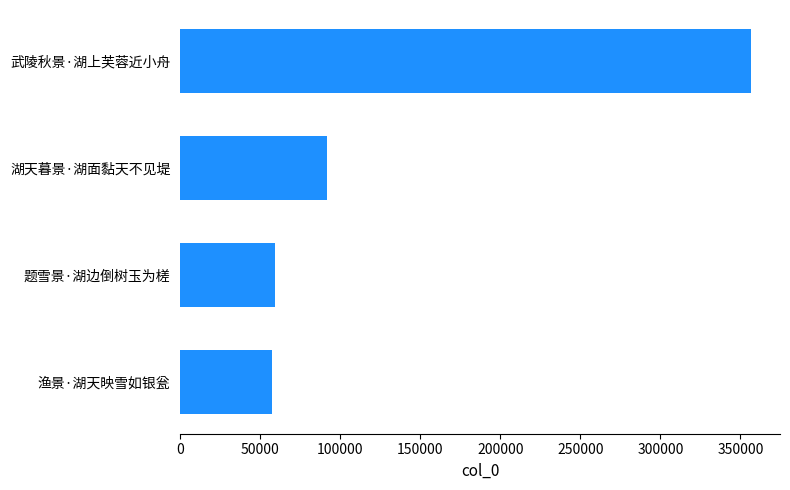

Approximately how many times larger is the value at 渔景·湖天映雪如银瓮 compared to 题雪景·湖边倒树玉为槎?

1.0